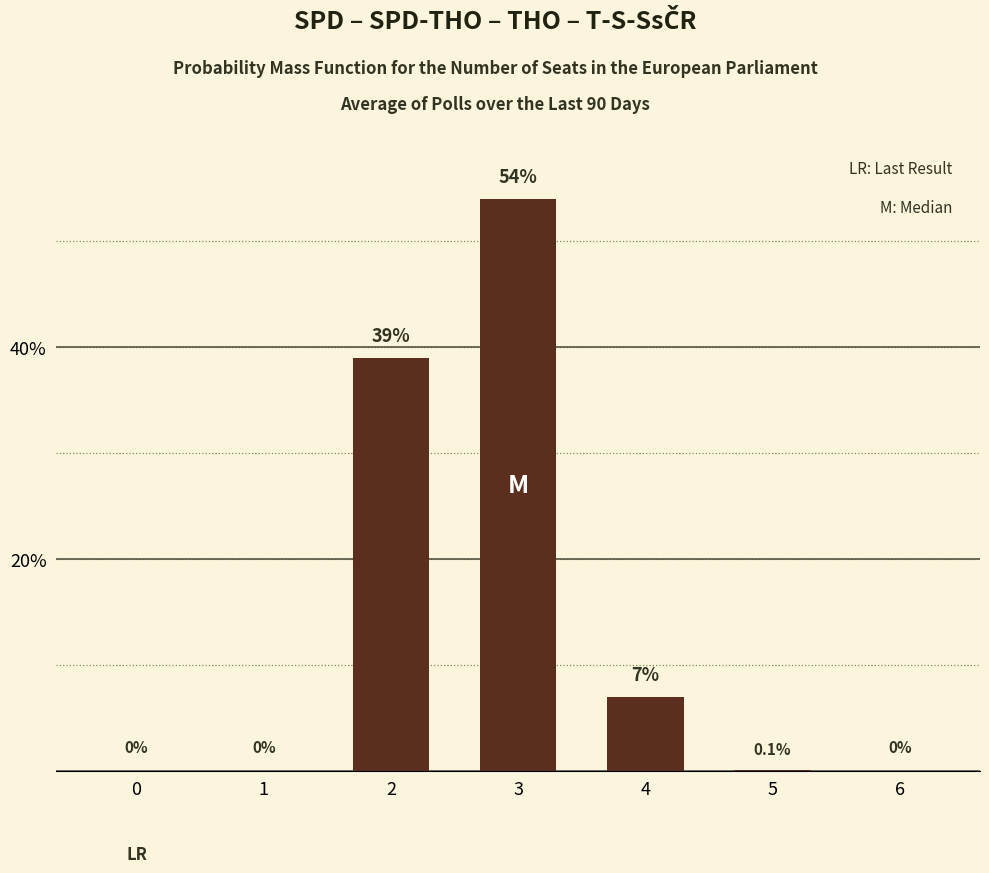

The chart shows a value of 0.1 at 5. True or false?

True